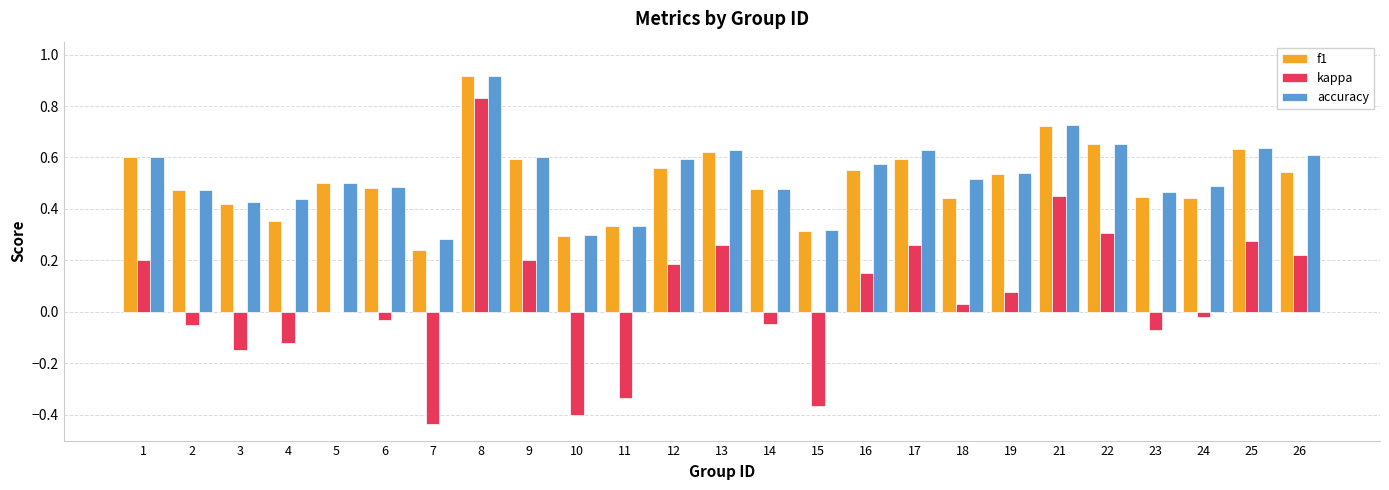

Which category has the highest value in the f1 series?

8